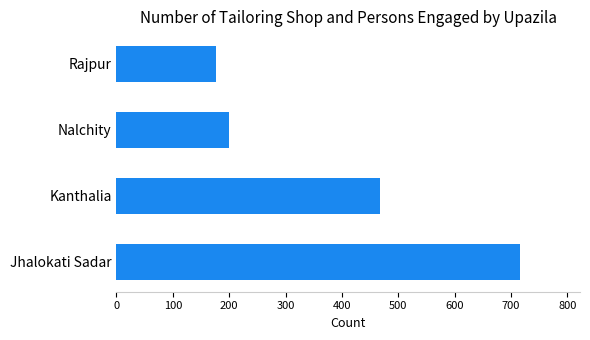

How many bars are there in total?

4